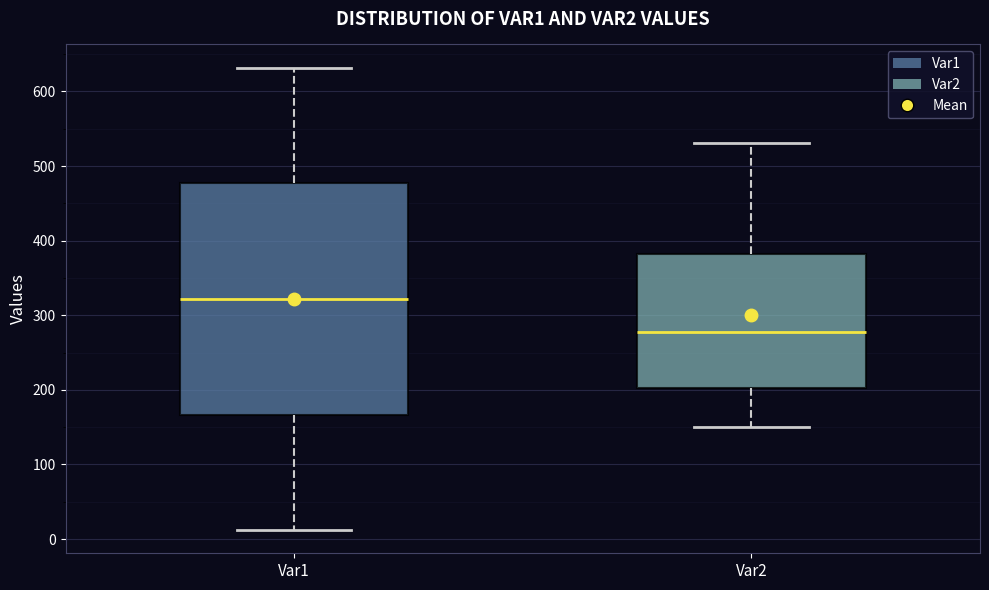

Where does the upper whisker of the box for Var2 end on the y-axis? The values are not printed on the chart, so give them approximately, as read against the axis.

530